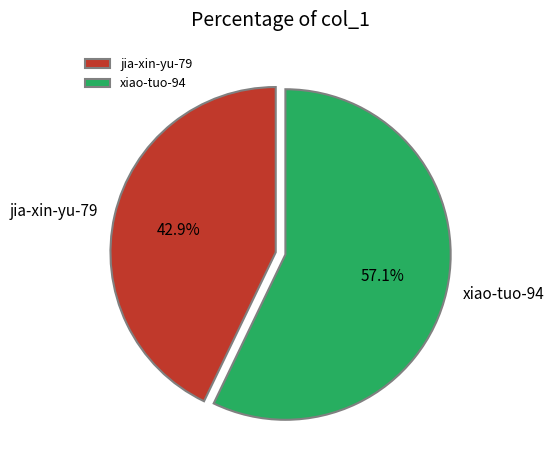

Between xiao-tuo-94 and jia-xin-yu-79, which is larger?

xiao-tuo-94